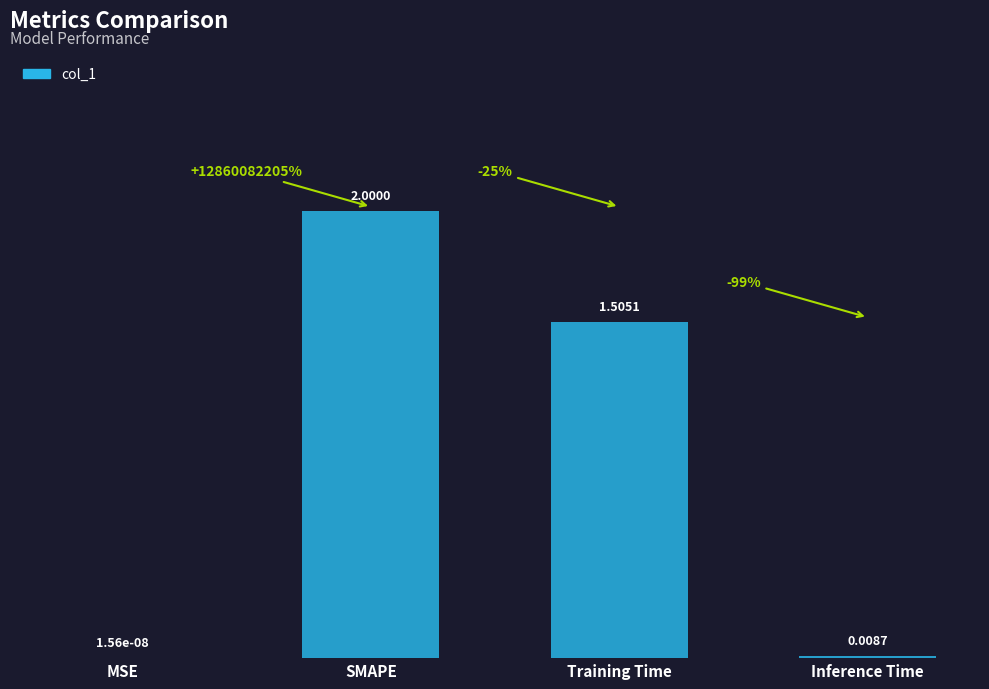

At which category does the chart reach its peak across all series?

SMAPE